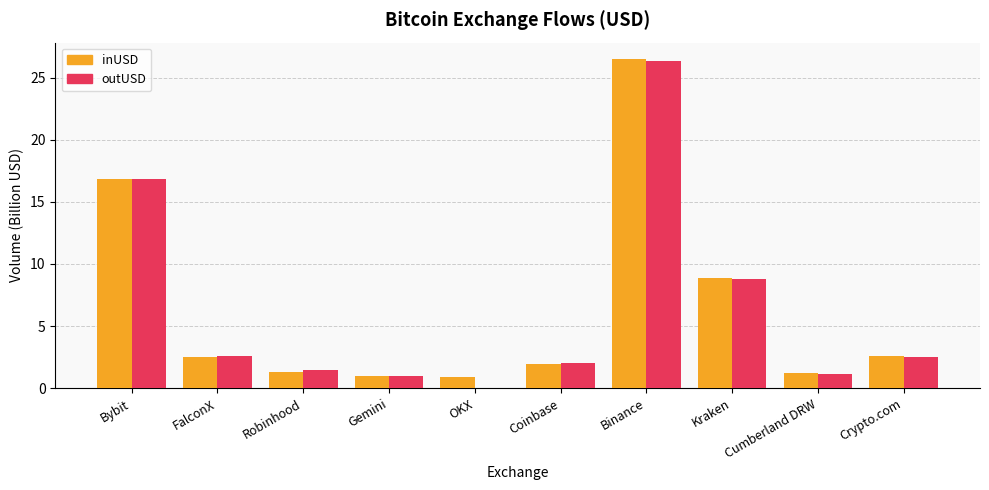

Which series changed the most between Bybit and OKX?

outUSD